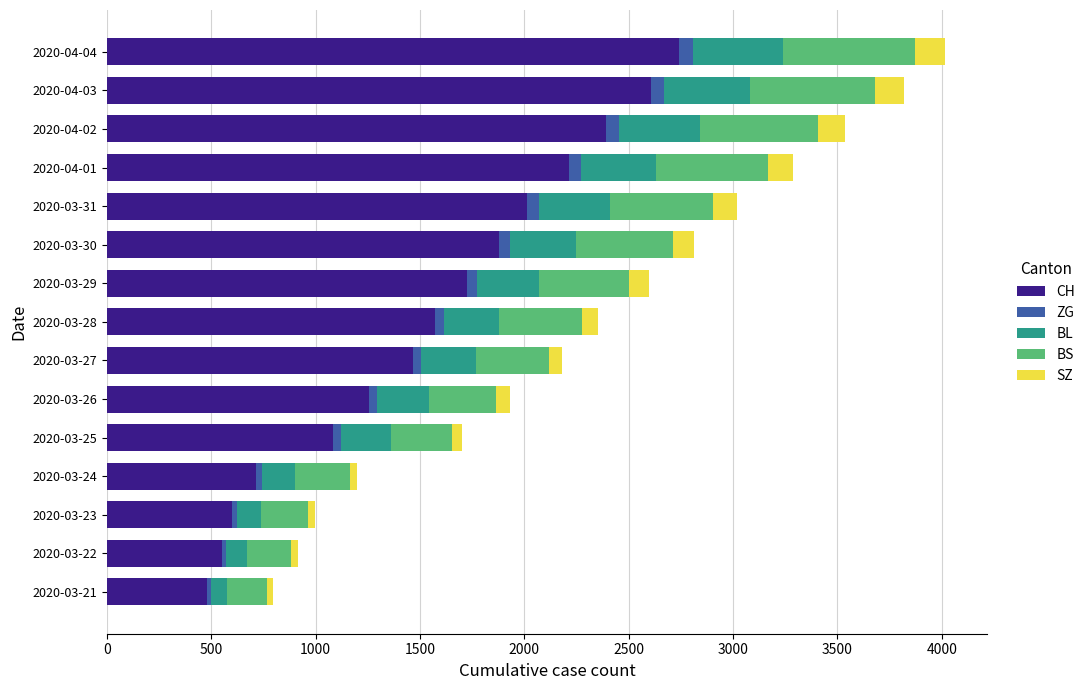

At which label is CH closest to 1611?

2020-03-28